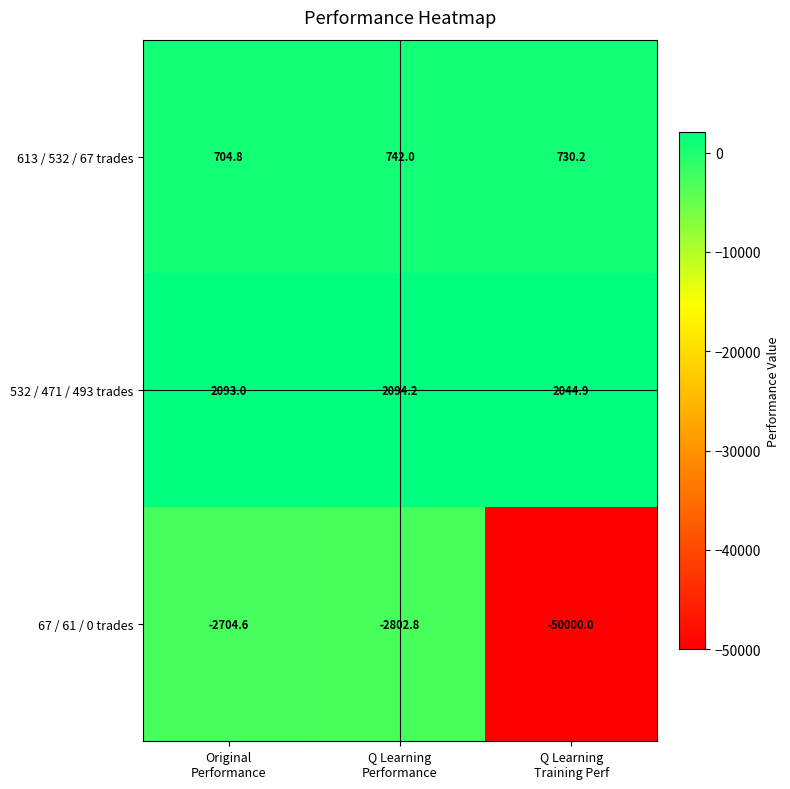

What is the average value of the 532 / 471 / 493 trades series?

2077.4